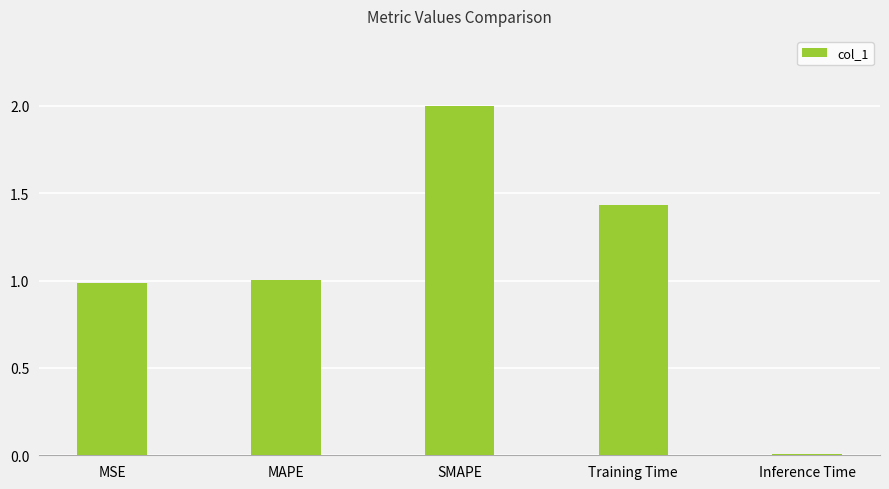

How many values are below 1?

2